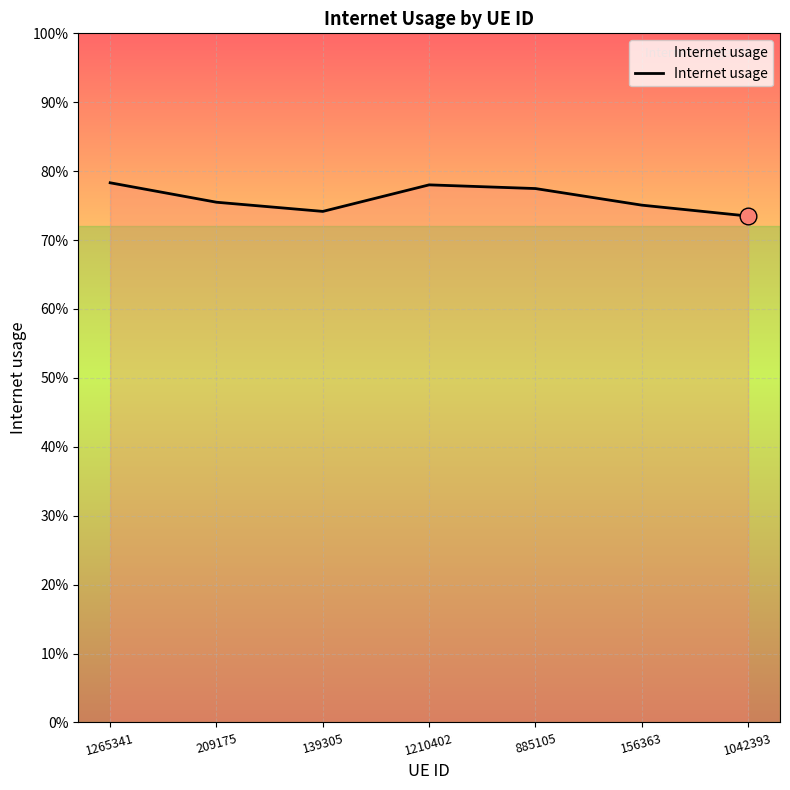

Reading left to right, extract all data points from this chart.

1265341=0.8	209175=0.8	139305=0.7	1210402=0.8	885105=0.8	156363=0.8	1042393=0.7